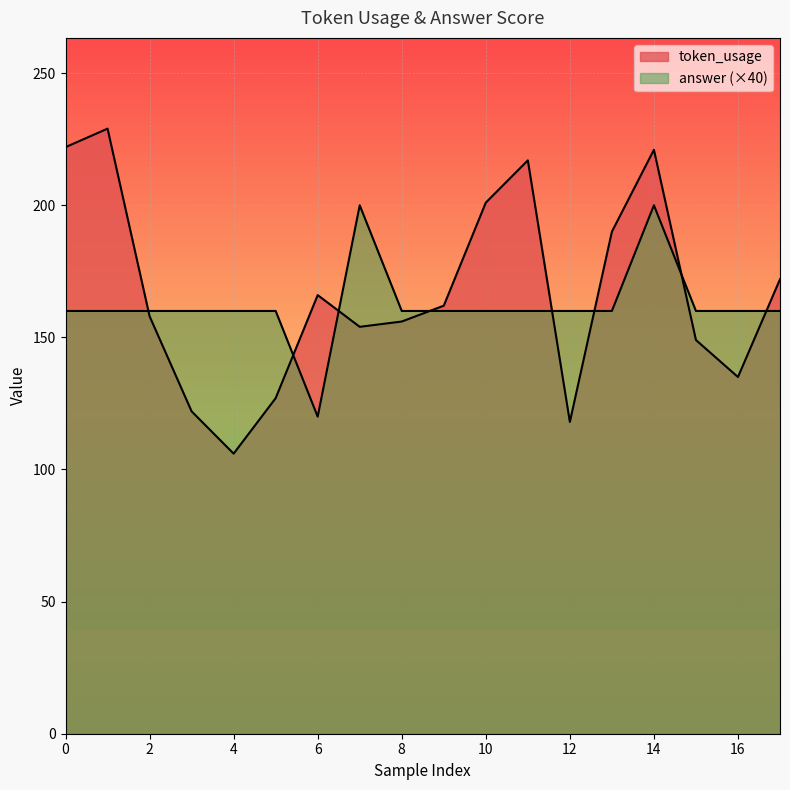

Which series changed the most between 5 and 8?

token_usage